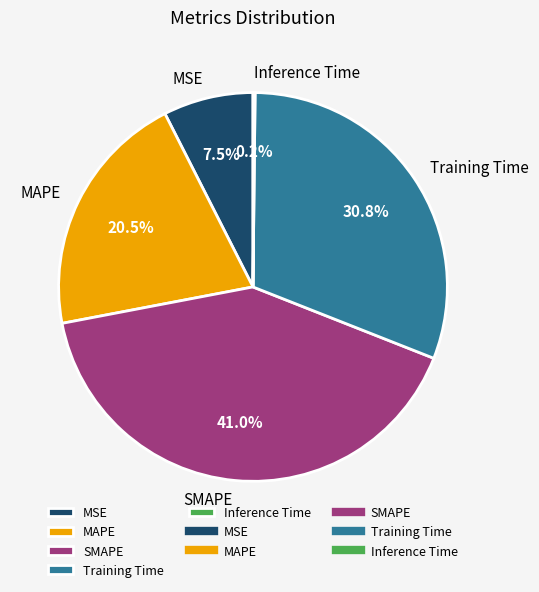

To the nearest percent, what percentage of the pie is Training Time?

31%